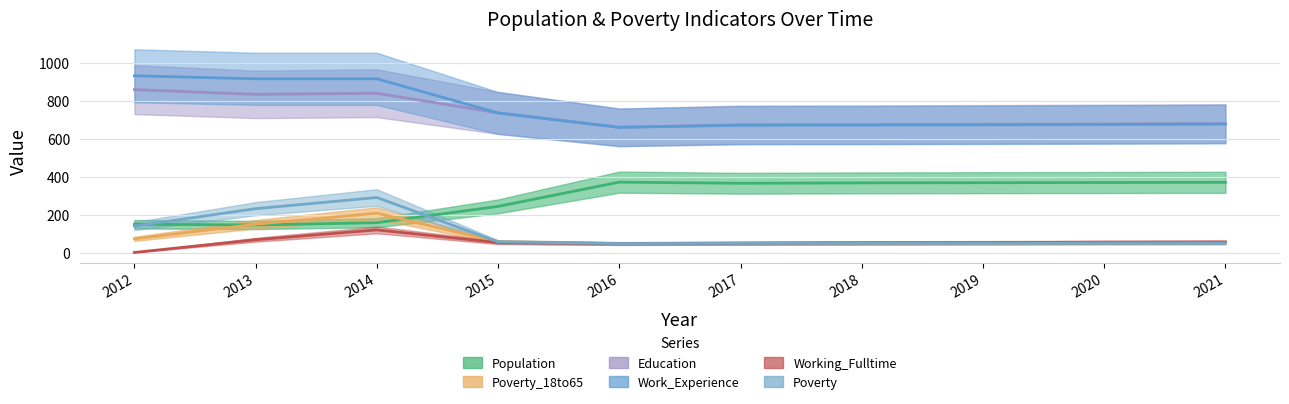

Is this an area chart (filled region under the line)?

No